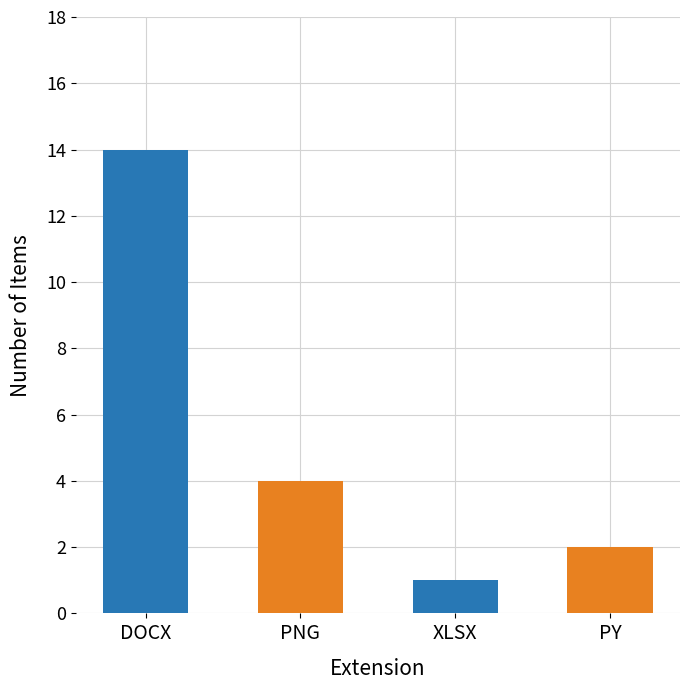

Which has a higher value, PNG or XLSX?

PNG